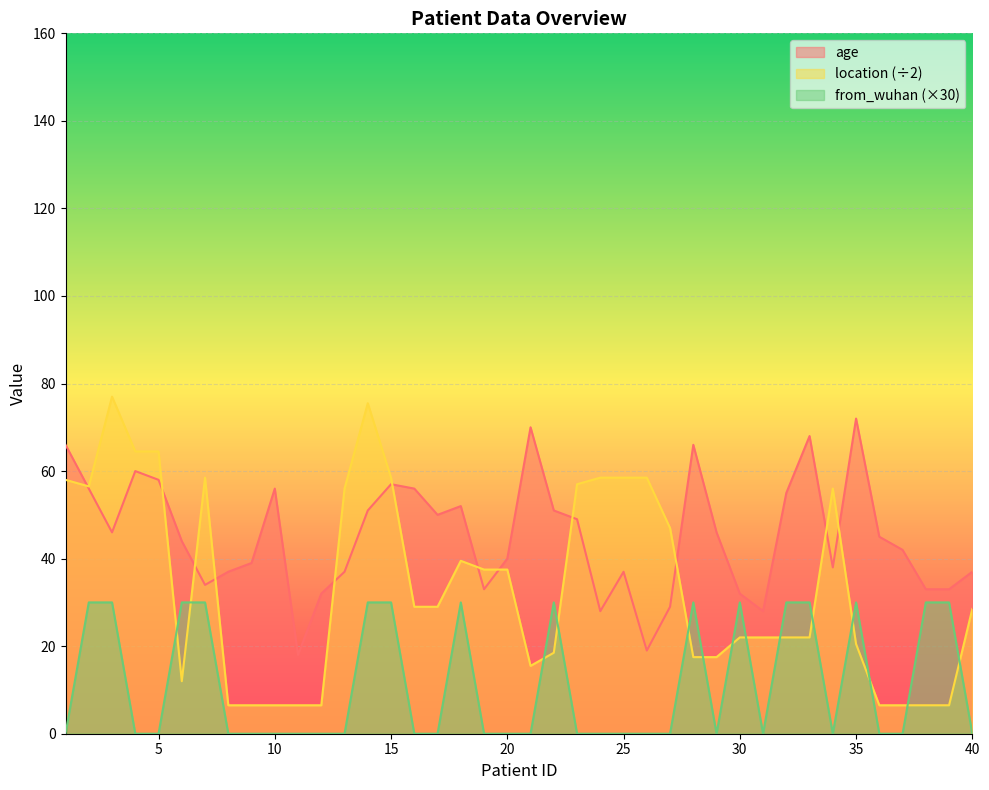

Which series changed the most between 10 and 19?

location